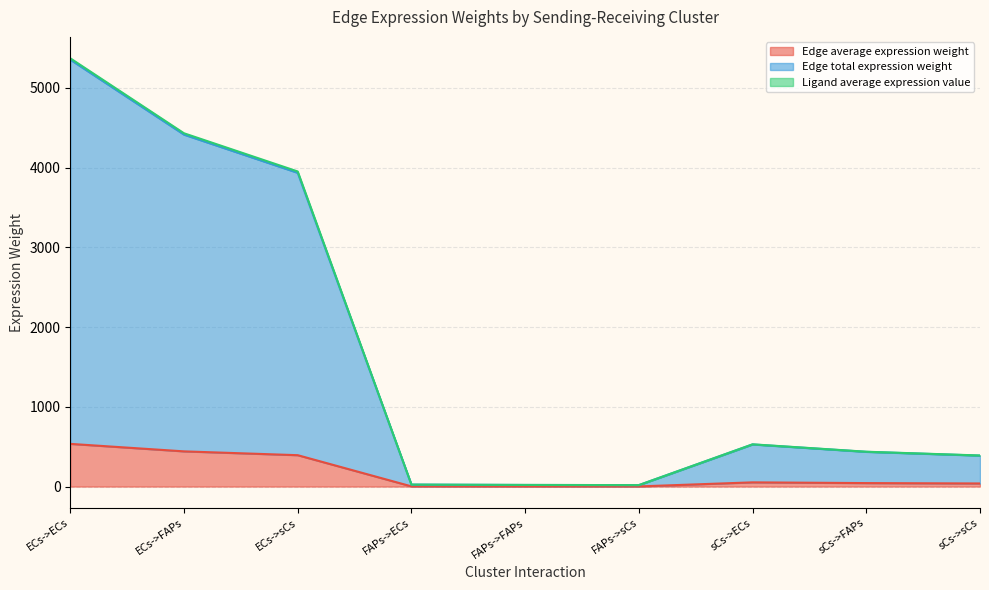

Is the value of Edge total expression weight at sCs->ECs greater than the value of Ligand average expression value at ECs->ECs?

No